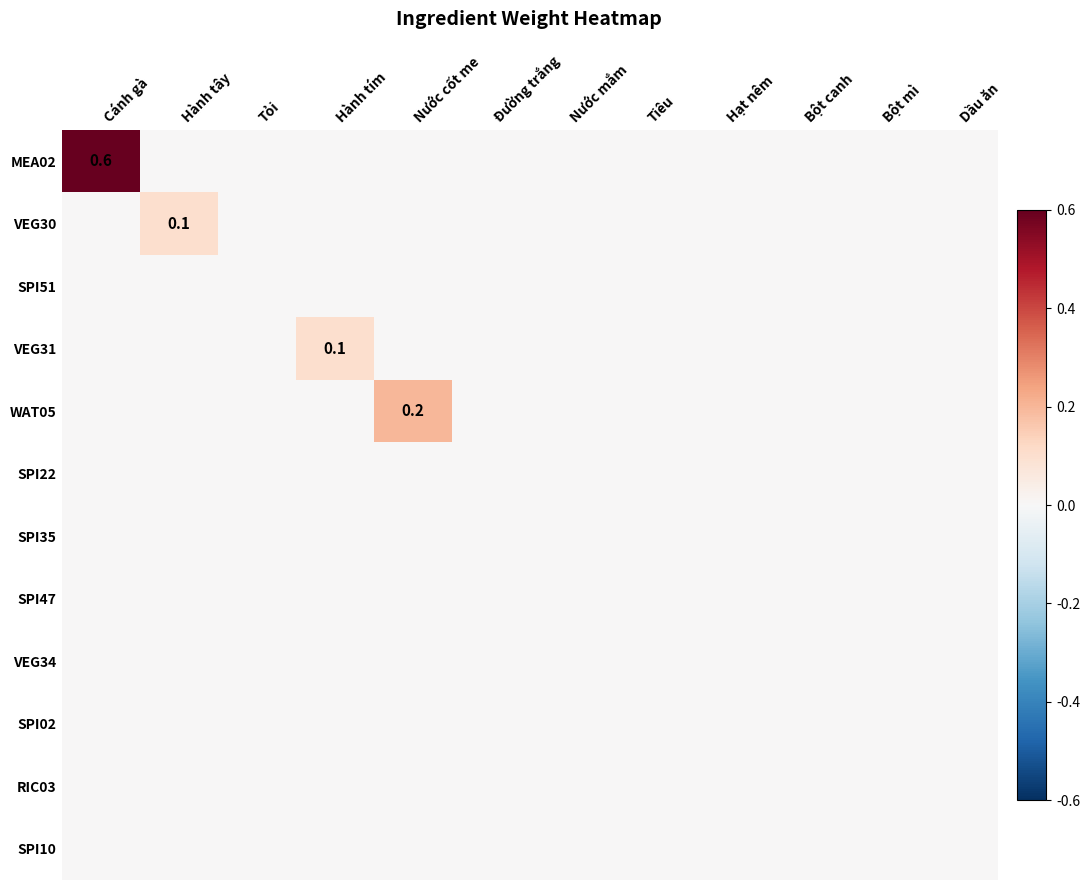

The VEG31 series shows 0.0 at Bột mì. True or false?

True